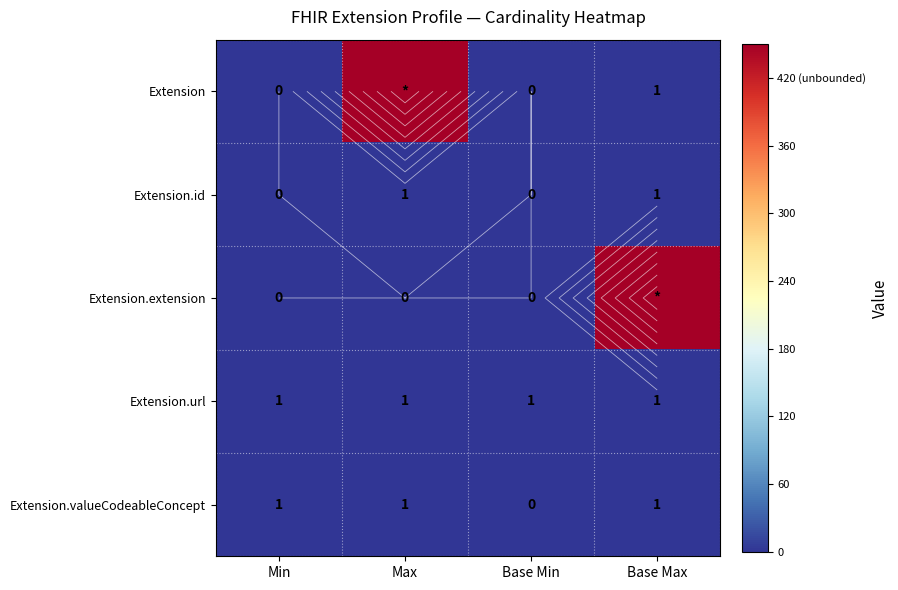

Which category has the lowest value across all series?

Min